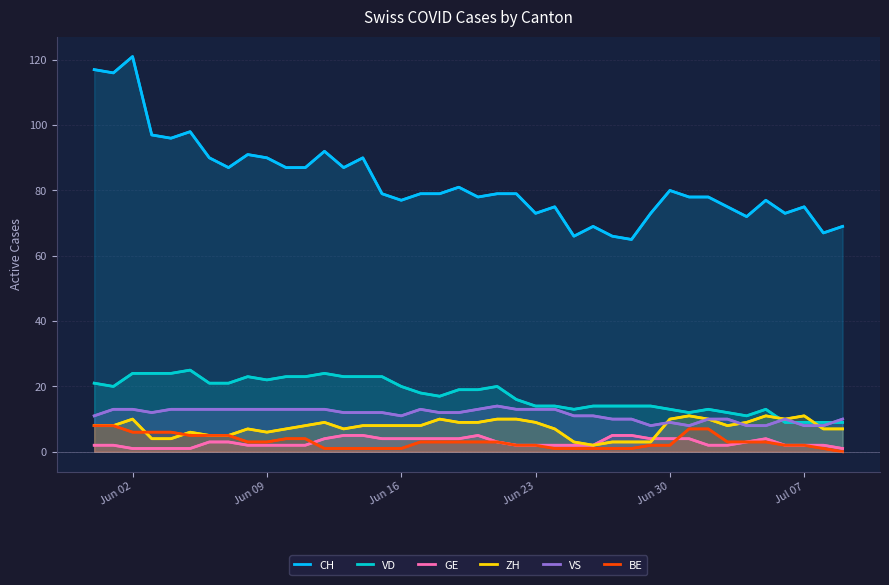

Which series has the largest total across all categories?

CH